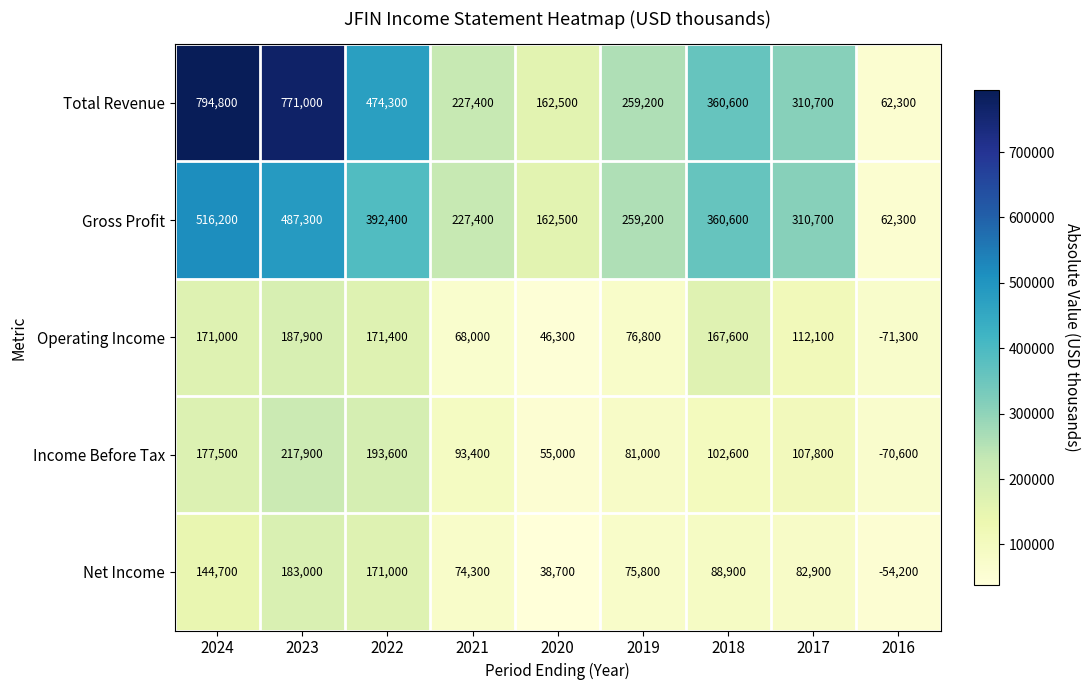

What is the difference between the highest and lowest values at 2021?

159400